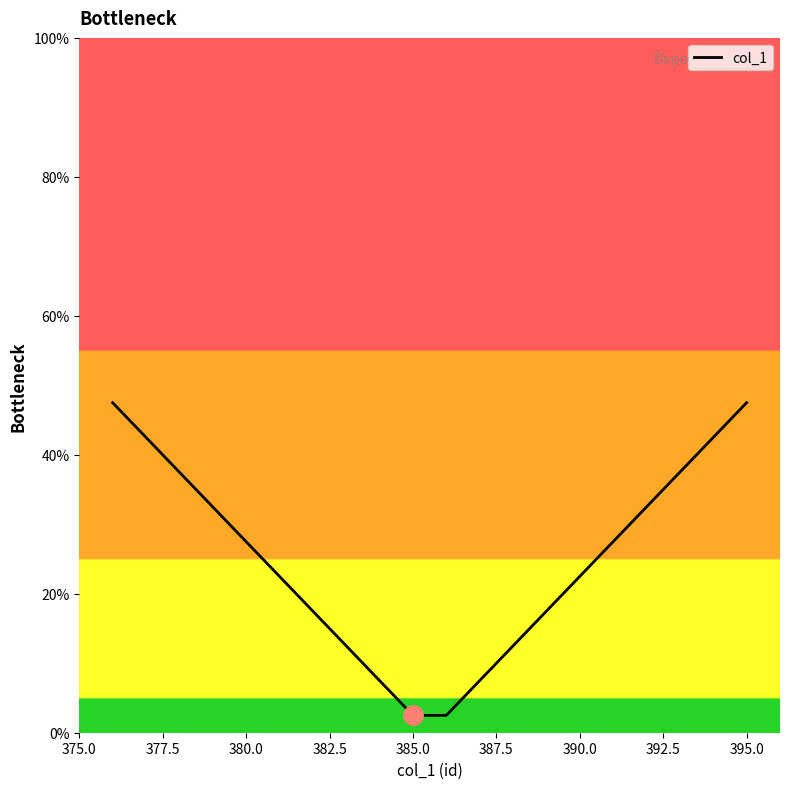

What is the smallest value displayed?

2.5